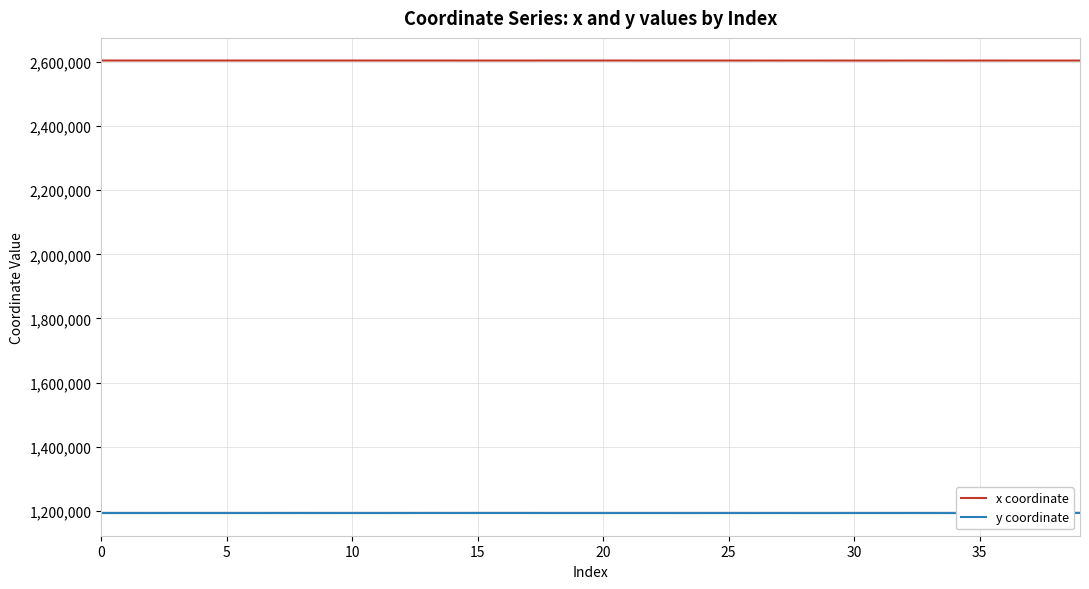

Which series has the largest range (max minus min)?

y coordinate